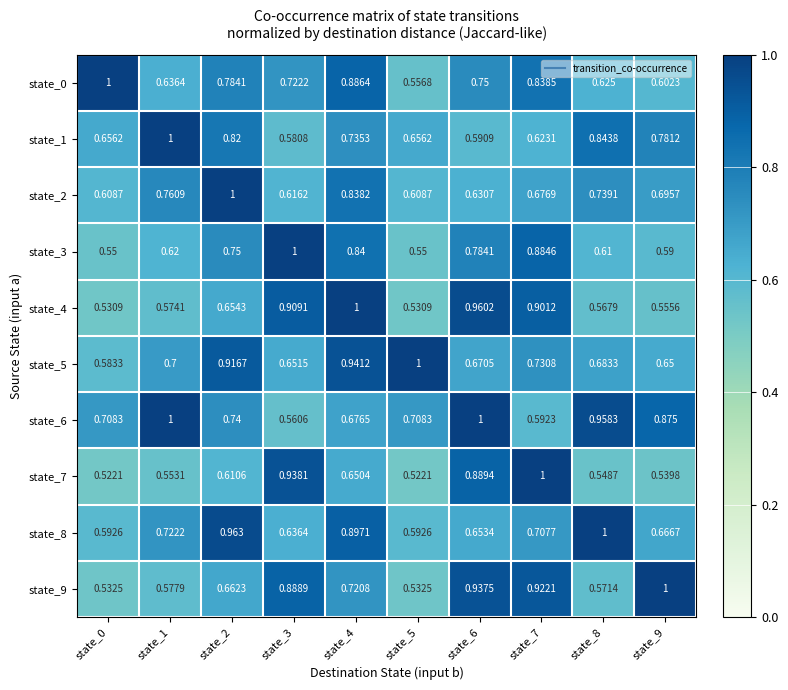

Which series has the largest total across all categories?

state_6